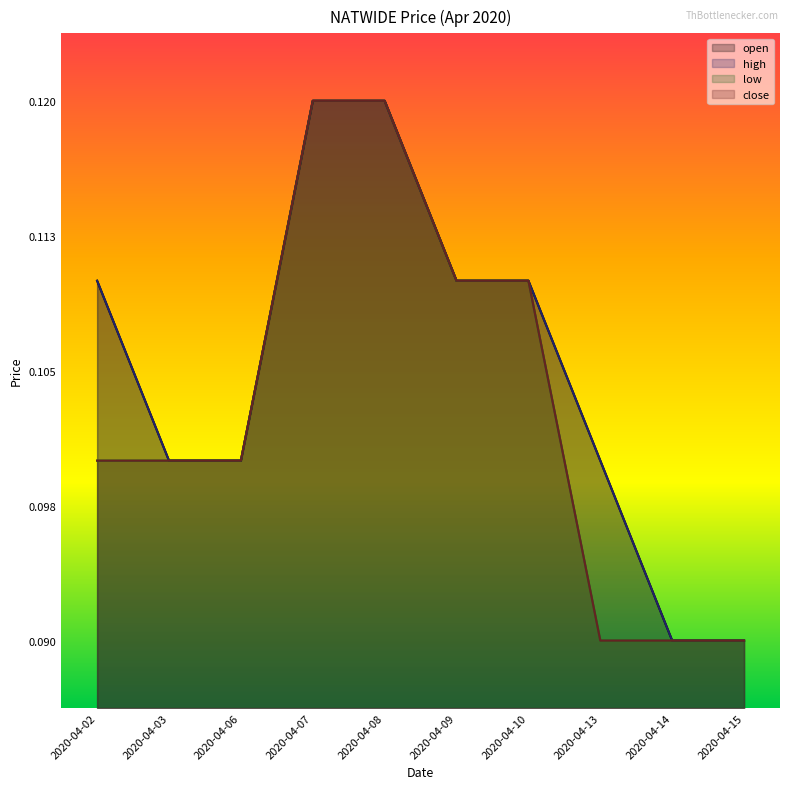

True or false: close and open intersect in this chart.

False